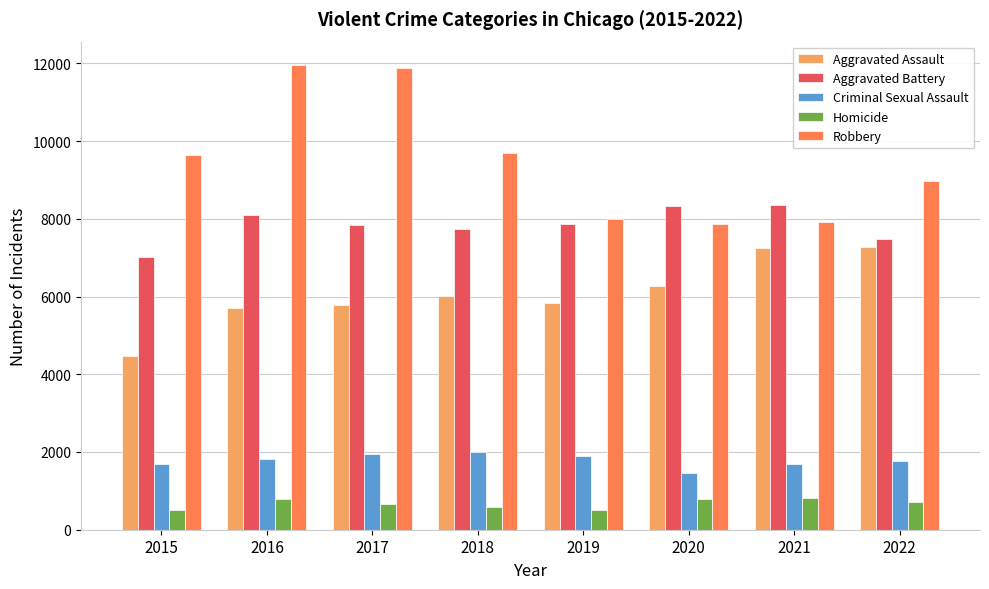

At how many categories does at least one series exceed 3334?

8